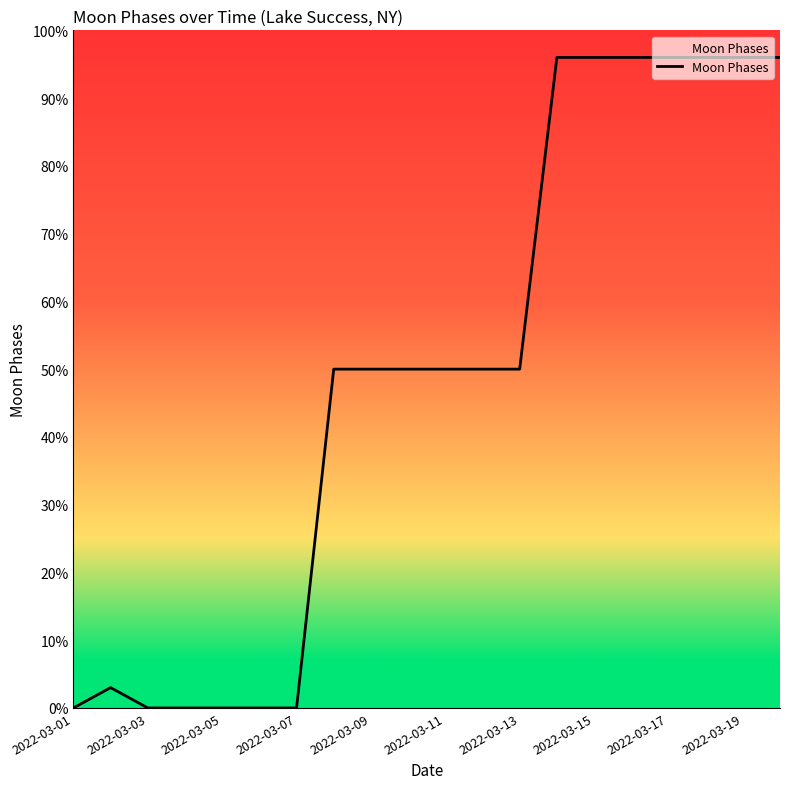

What is the difference between the maximum and minimum values?

96